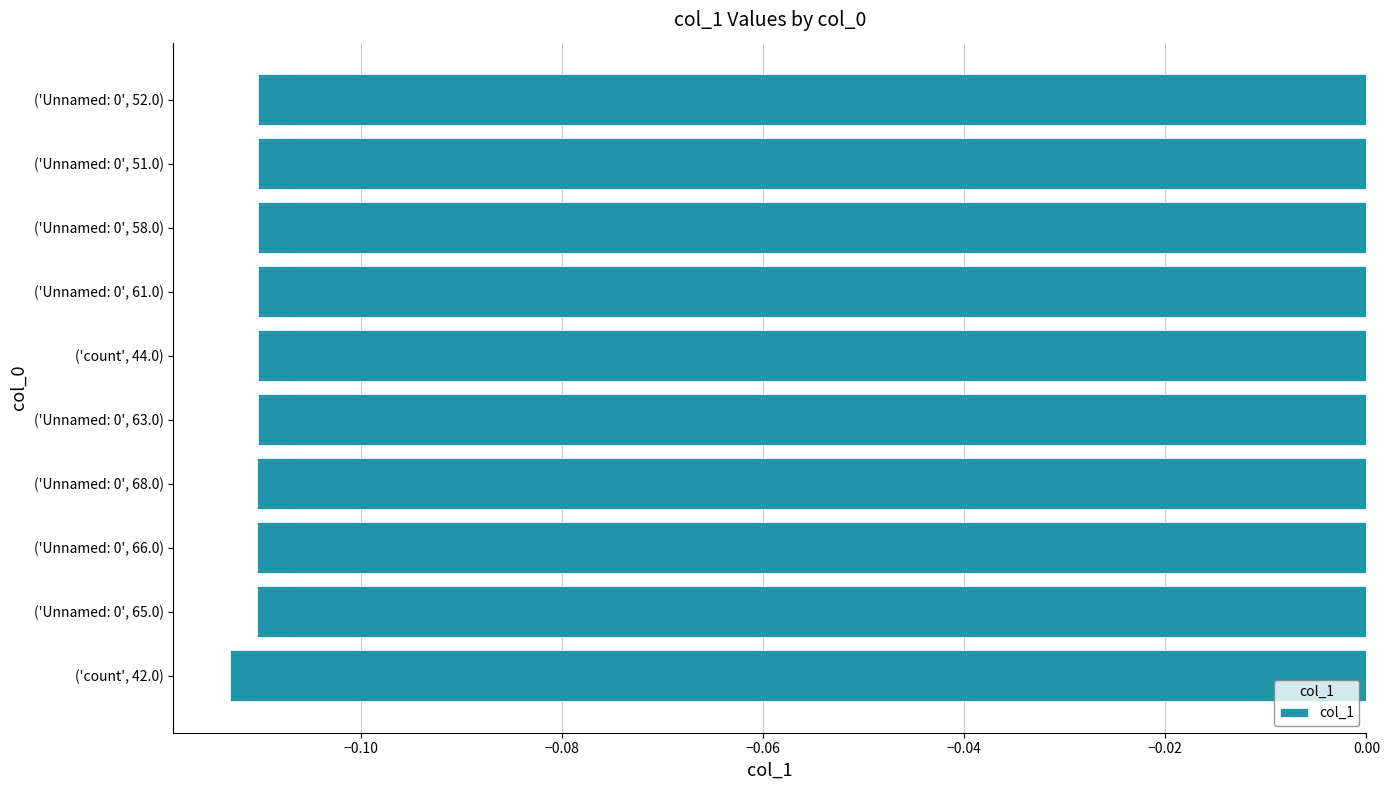

Are the bars horizontal?

Yes